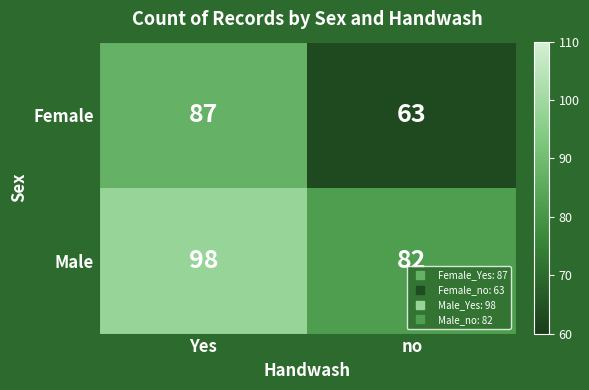

Between Yes and no, which series saw the biggest shift?

Female